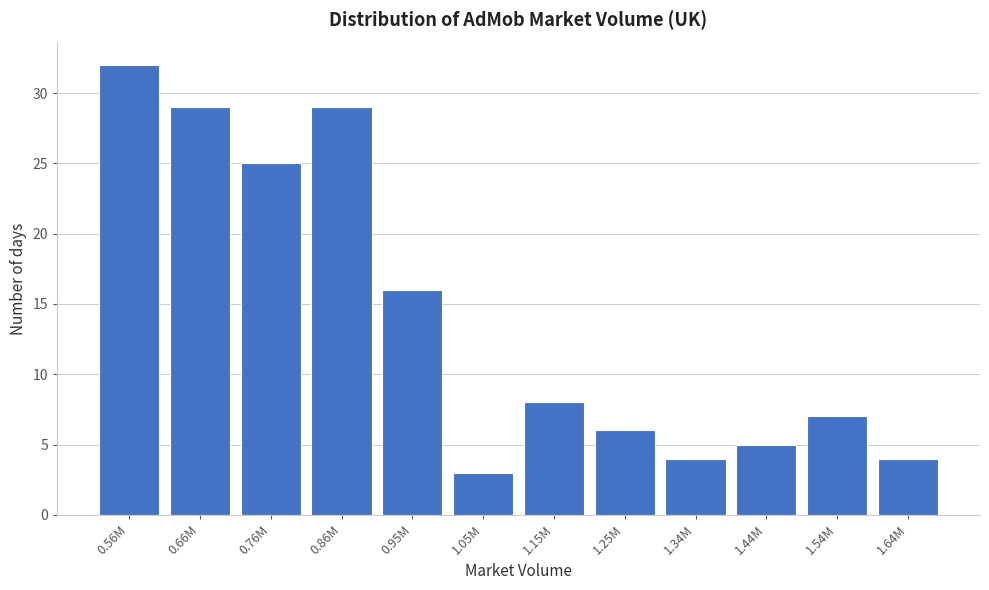

Reading left to right, transcribe all the data shown in this chart.

32	29	25	29	16	3	8	6	4	5	7	4